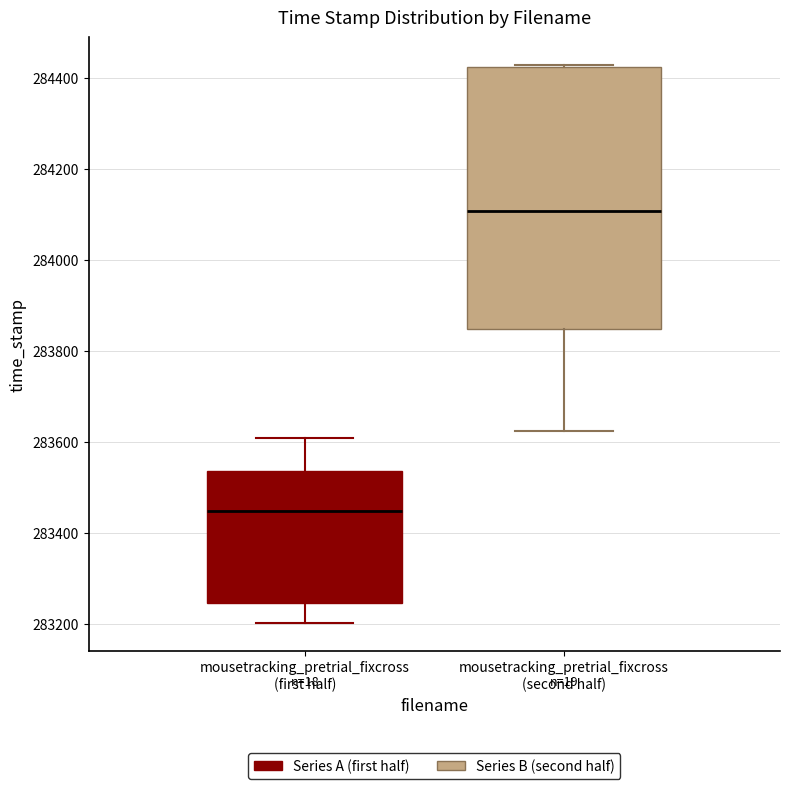

Which box has the lowest median line?

mousetracking_pretrial_fixcross (first half)